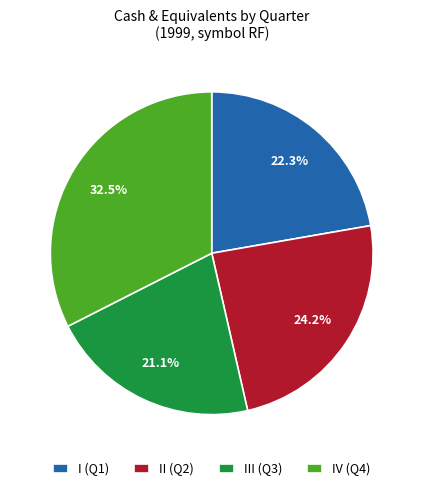

Which has a higher value, IV (Q4) or II (Q2)?

IV (Q4)